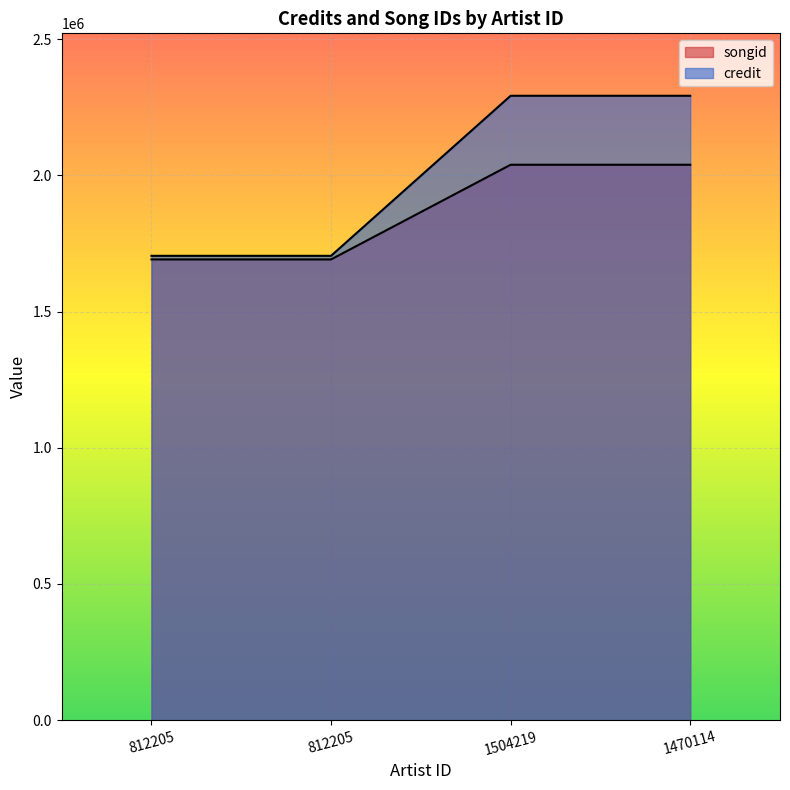

Reading left to right, what are all the values shown in this chart?

songid: 812205=1691507	812205=1691509	1504219=2039047	1470114=2039047
credit: 812205=1704717	812205=1704717	1504219=2292258	1470114=2292258